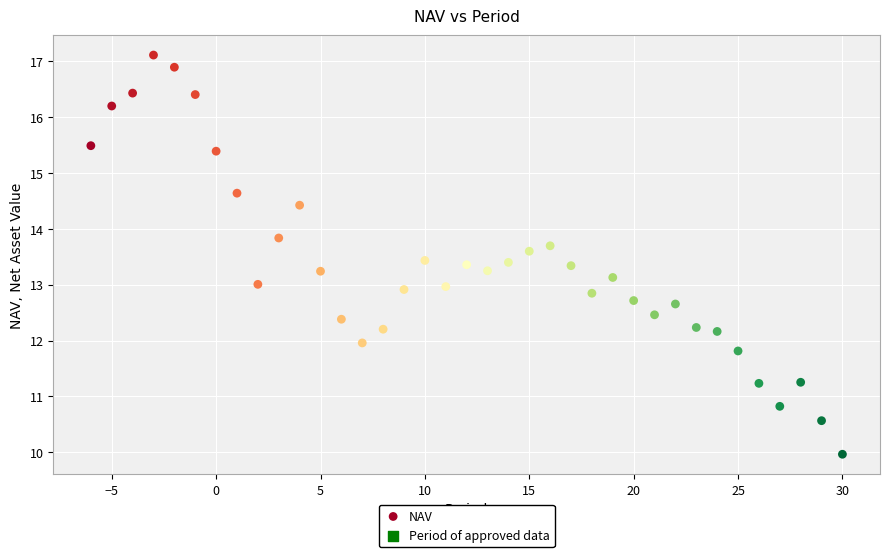

What is the range of Y values (max minus min)?

7.1